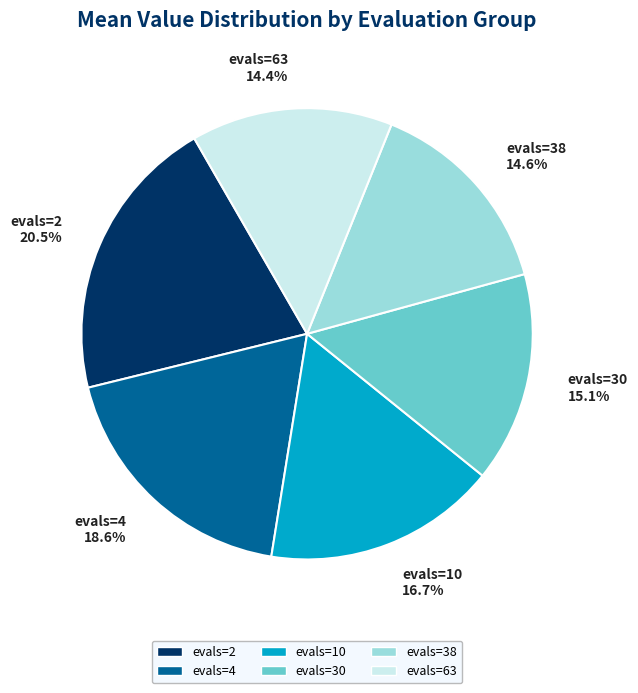

To the nearest percent, what portion does evals=10 represent?

17%